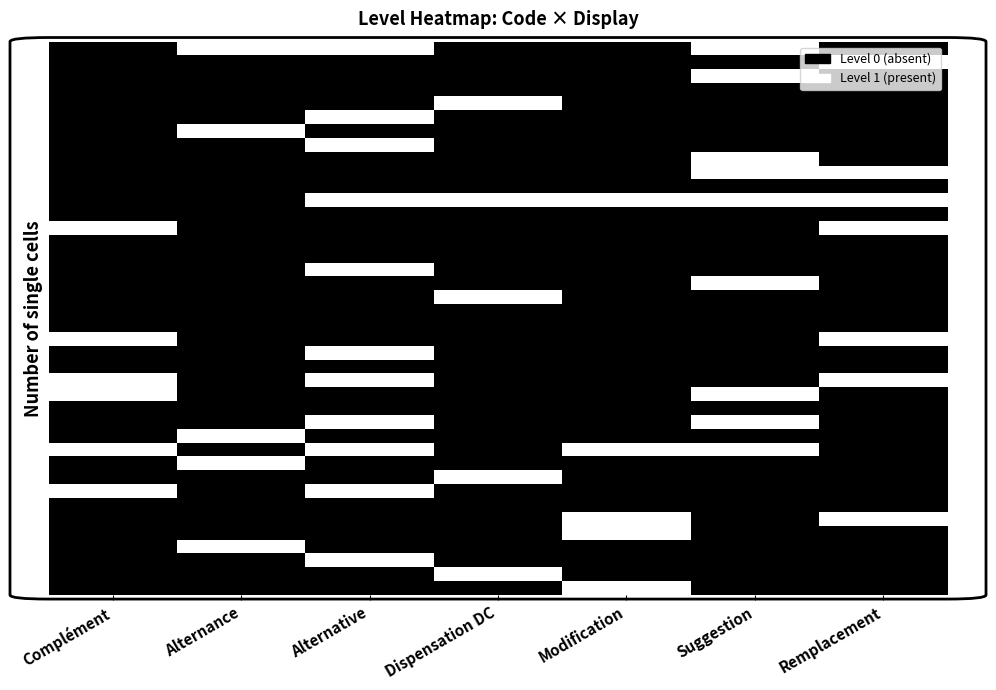

Reading left to right, transcribe all the data shown in this chart.

row_0: 0	1	1	0	0	1	0
row_1: 0	0	0	0	0	0	1
row_2: 0	0	0	0	0	1	0
row_3: 0	0	0	0	0	0	0
row_4: 0	0	0	1	0	0	0
row_5: 0	0	1	0	0	0	0
row_6: 0	1	0	0	0	0	0
row_7: 0	0	1	0	0	0	0
row_8: 0	0	0	0	0	1	0
row_9: 0	0	0	0	0	1	1
row_10: 0	0	0	0	0	0	0
row_11: 0	0	1	1	1	1	1
row_12: 0	0	0	0	0	0	0
row_13: 1	0	0	0	0	0	1
row_14: 0	0	0	0	0	0	0
row_15: 0	0	0	0	0	0	0
row_16: 0	0	1	0	0	0	0
row_17: 0	0	0	0	0	1	0
row_18: 0	0	0	1	0	0	0
row_19: 0	0	0	0	0	0	0
row_20: 0	0	0	0	0	0	0
row_21: 1	0	0	0	0	0	1
row_22: 0	0	1	0	0	0	0
row_23: 0	0	0	0	0	0	0
row_24: 1	0	1	0	0	0	1
row_25: 1	0	0	0	0	1	0
row_26: 0	0	0	0	0	0	0
row_27: 0	0	1	0	0	1	0
row_28: 0	1	0	0	0	0	0
row_29: 1	0	1	0	1	1	0
row_30: 0	1	0	0	0	0	0
row_31: 0	0	0	1	0	0	0
row_32: 1	0	1	0	0	0	0
row_33: 0	0	0	0	0	0	0
row_34: 0	0	0	0	1	0	1
row_35: 0	0	0	0	1	0	0
row_36: 0	1	0	0	0	0	0
row_37: 0	0	1	0	0	0	0
row_38: 0	0	0	1	0	0	0
row_39: 0	0	0	0	1	0	0